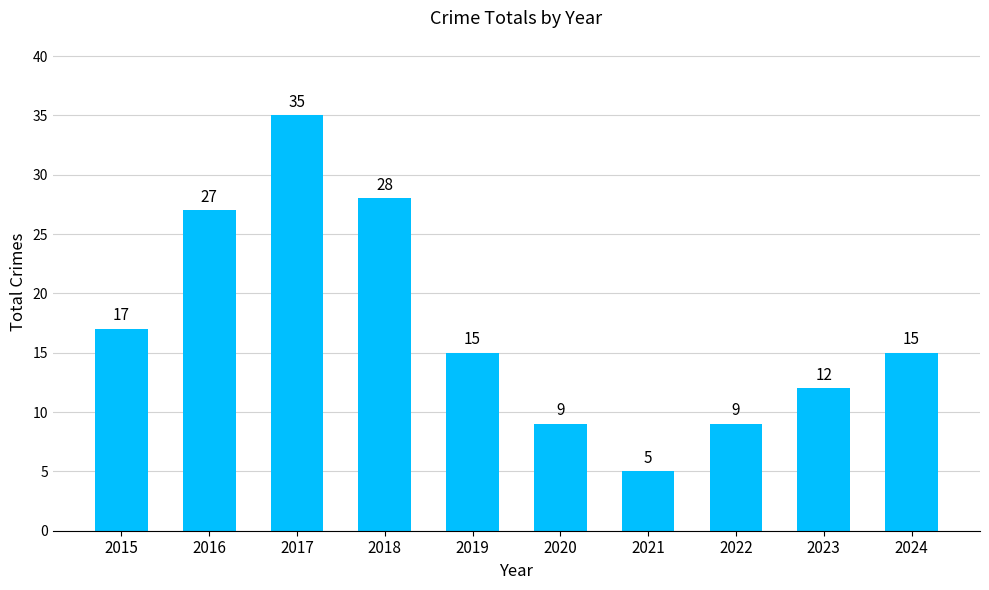

Reading left to right, what are all the values shown in this chart?

17	27	35	28	15	9	5	9	12	15